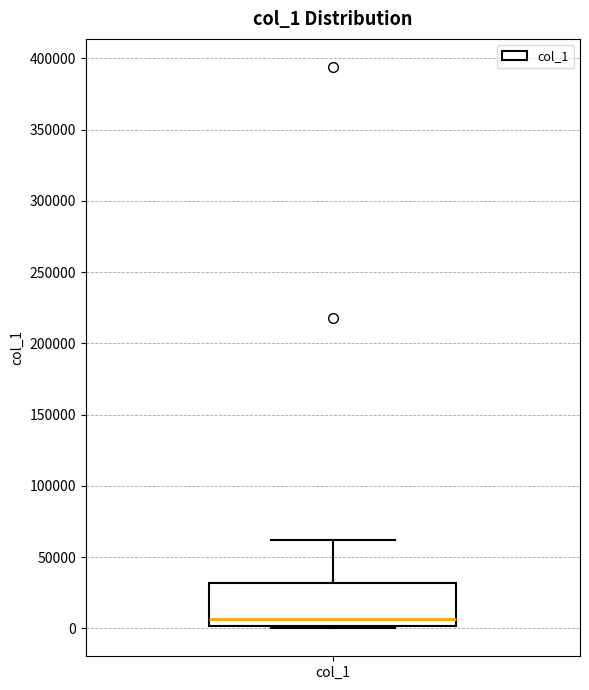

Transcribe this box plot: give where the median line is, the range the box spans, and where the two whiskers end, as read against the y-axis. The values are not printed on the chart, so give them approximately, as read against the axis.

median 5000, box 0 to 30000, whiskers 0 to 60000